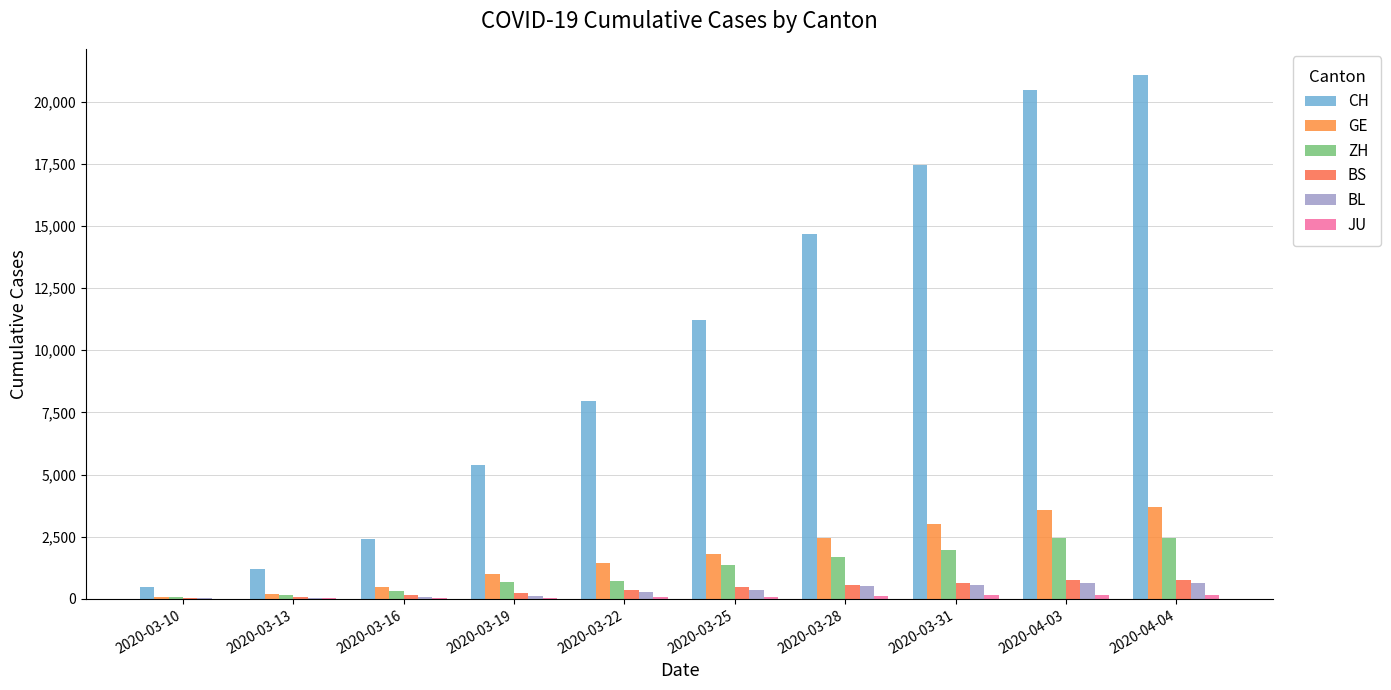

Are the bars grouped side by side (vs. stacked)?

Yes